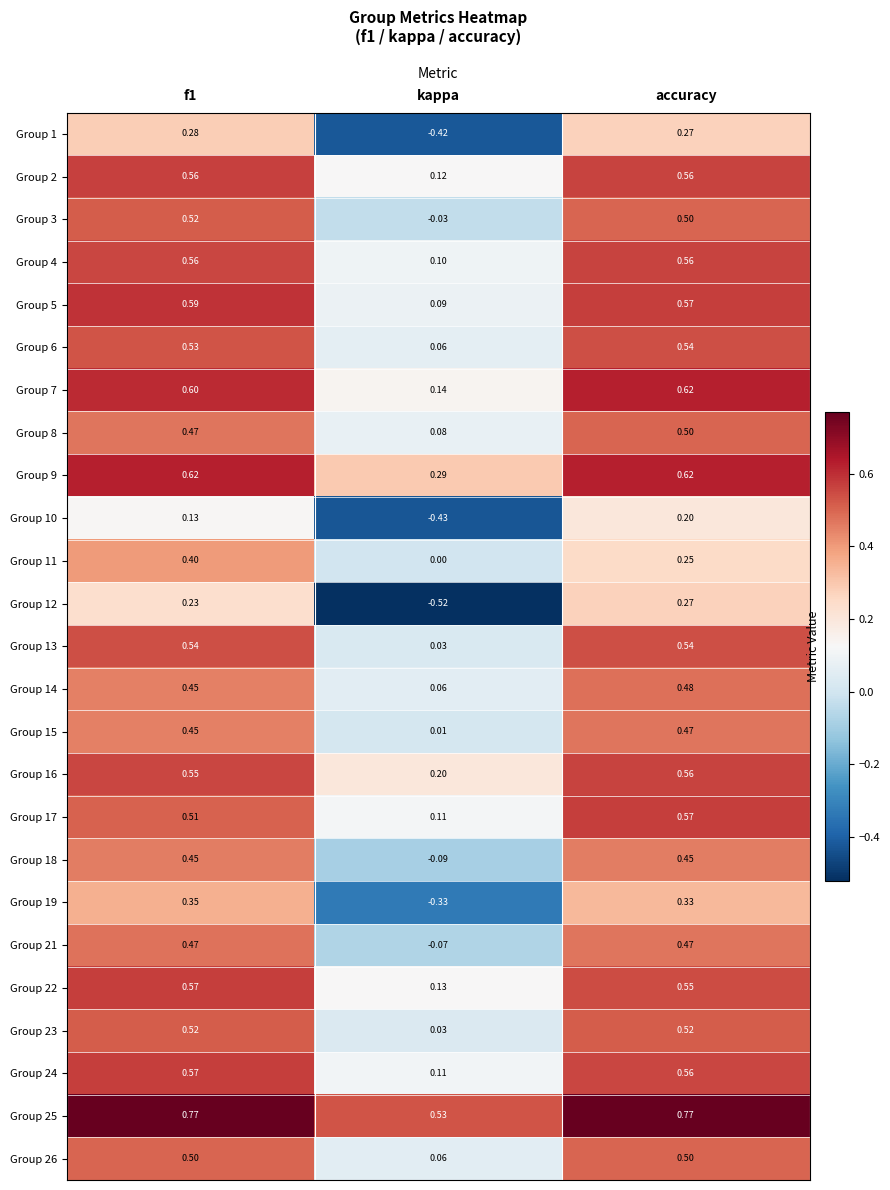

What is the difference between the highest and lowest values at f1?

0.6